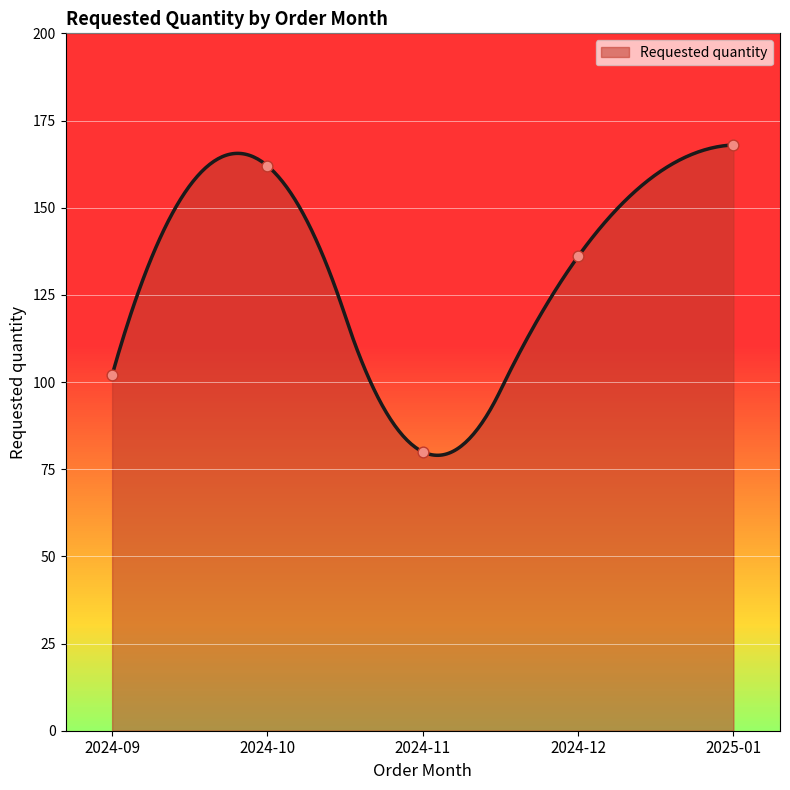

What is the ratio of the value at 2024-12 to the value at 2025-01?

0.8